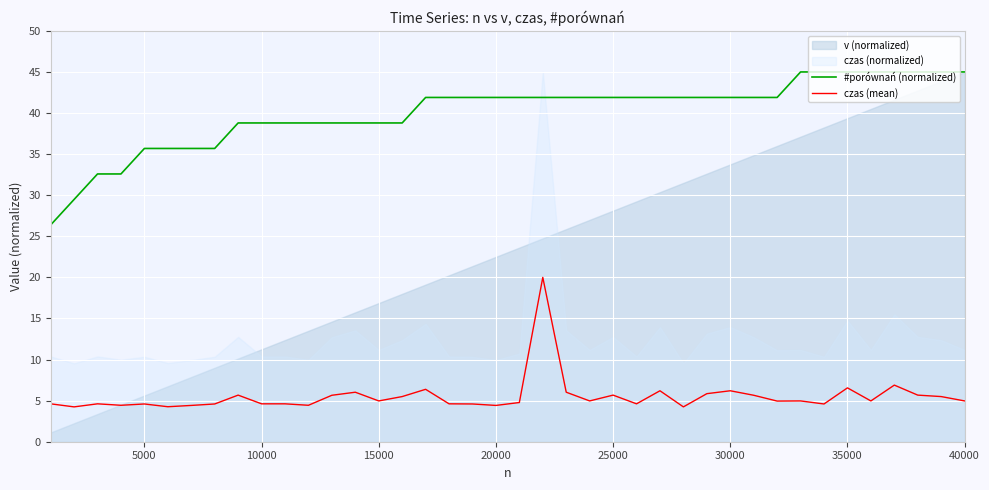

The value of czas (mean) at 10000 is 4.6. True or false?

True